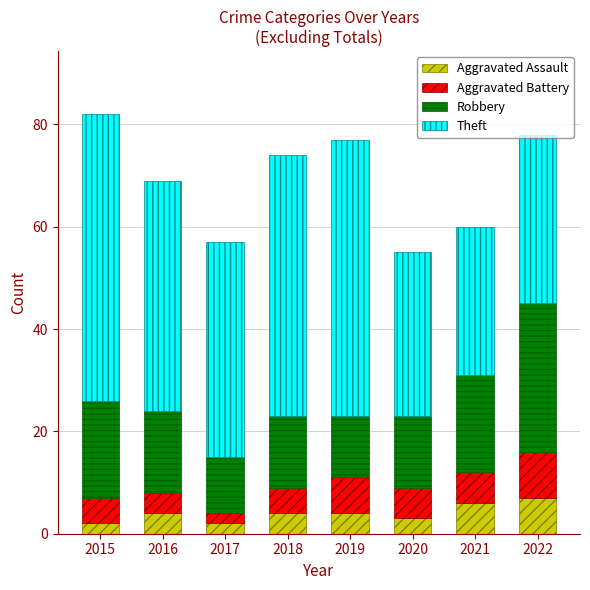

What is the total value across all series at 2022?

78